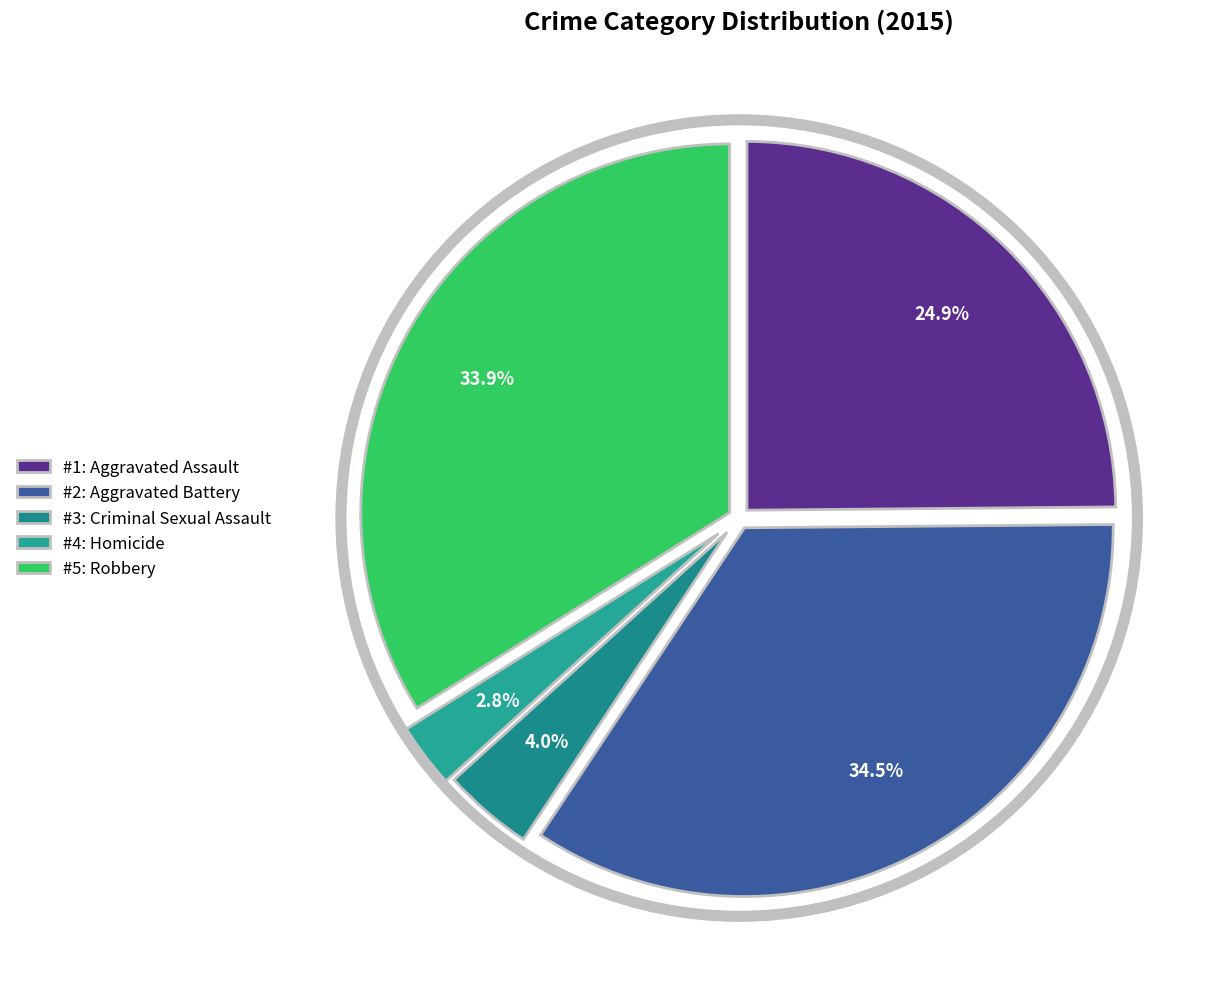

What is the smallest slice in the pie chart?

#4: Homicide